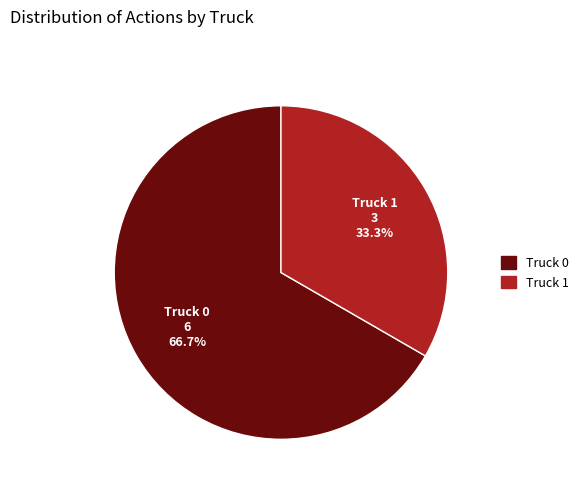

How many segments does this pie chart have?

2